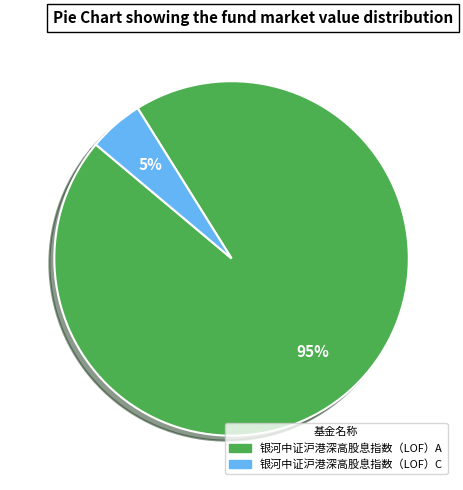

Count the number of slices in the pie.

2